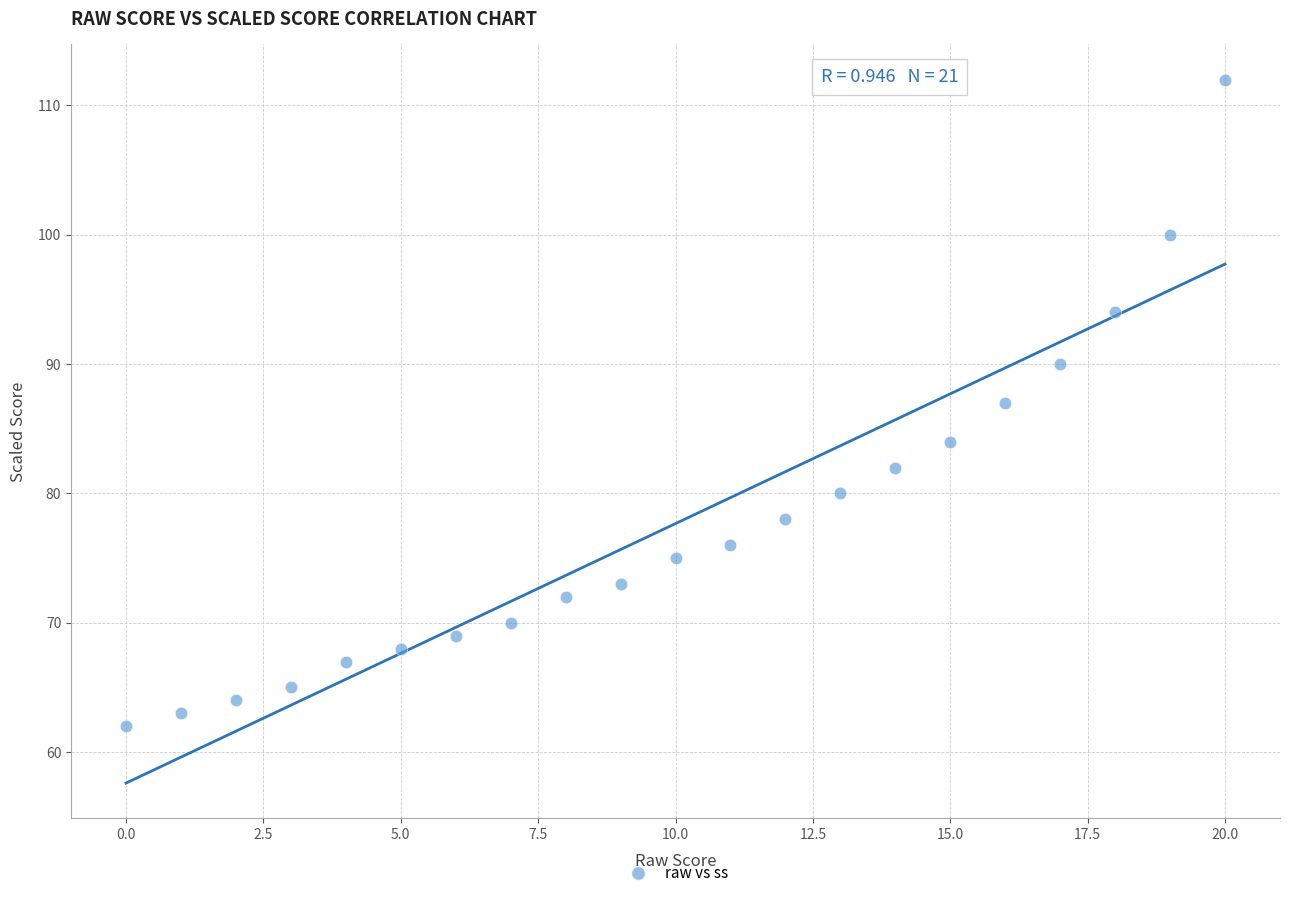

What is the range of Y values (max minus min)?

50